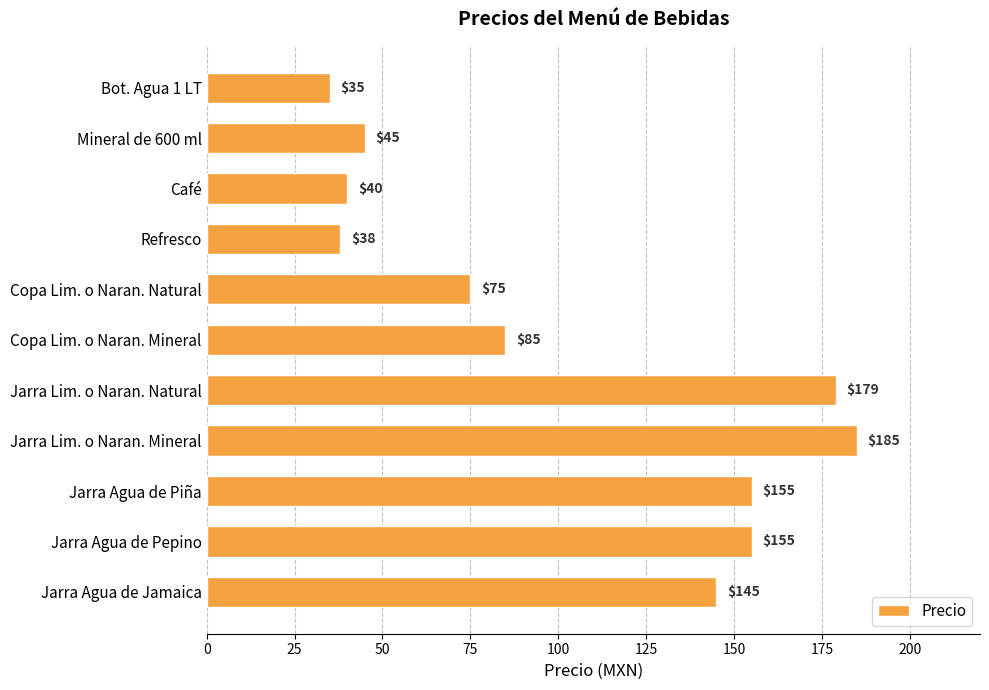

Which label corresponds to the largest value in the chart?

Jarra Lim. o Naran. Mineral